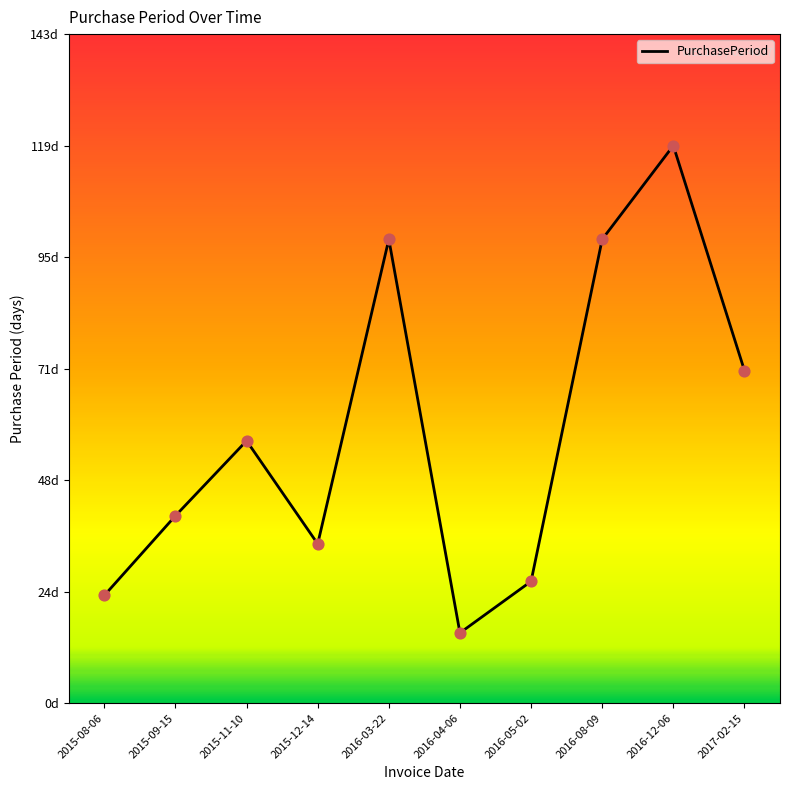

Which has a higher value, 2017-02-15 or 2015-09-15?

2017-02-15